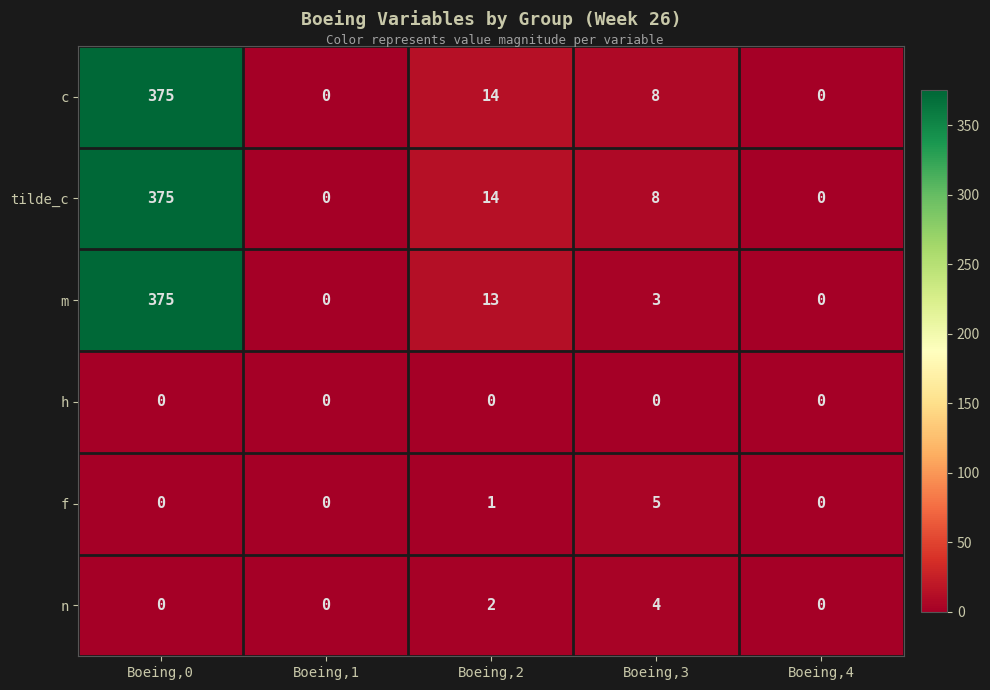

What is the difference between the m values at Boeing,4 and Boeing,3?

3